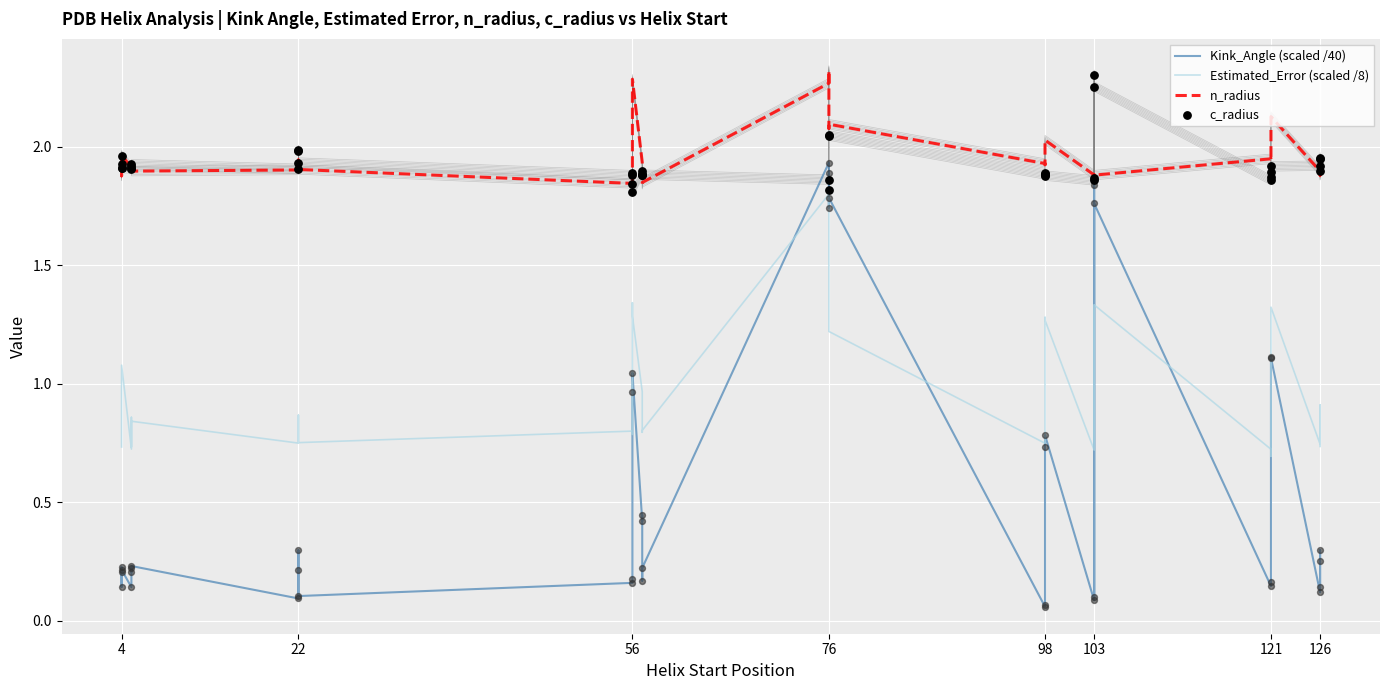

Which series has the largest total across all categories?

n_radius